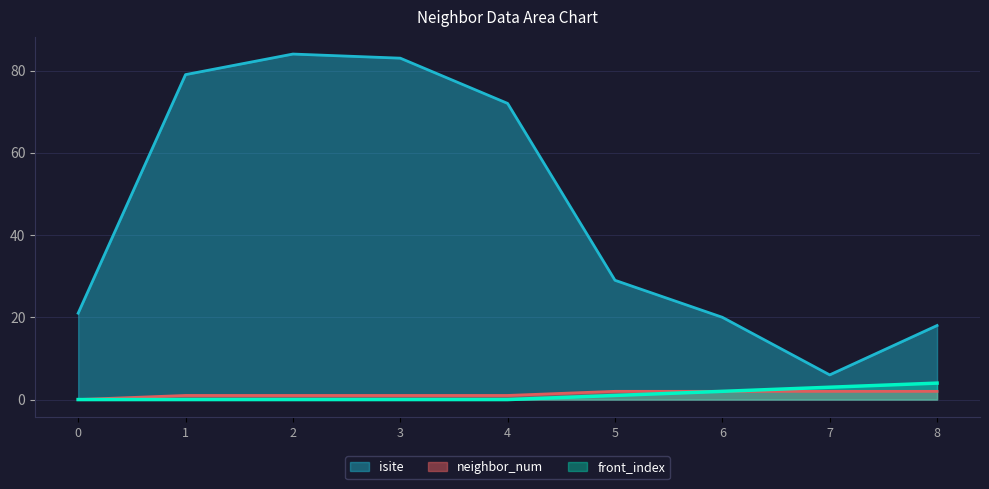

The value of neighbor_num at 1 is 2. True or false?

False